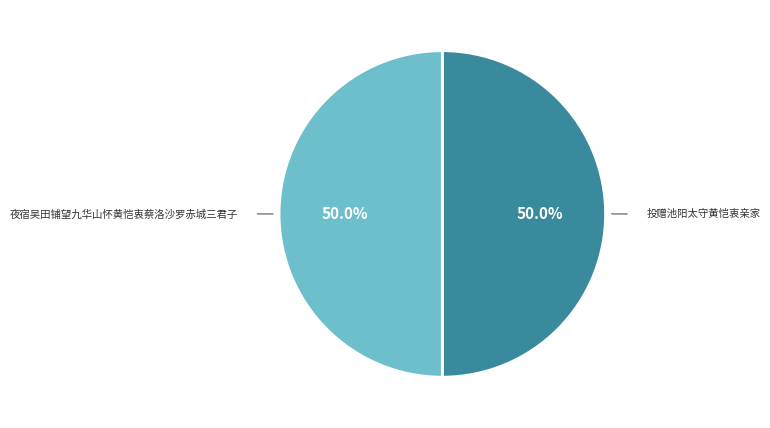

How many slices are in this pie chart?

2